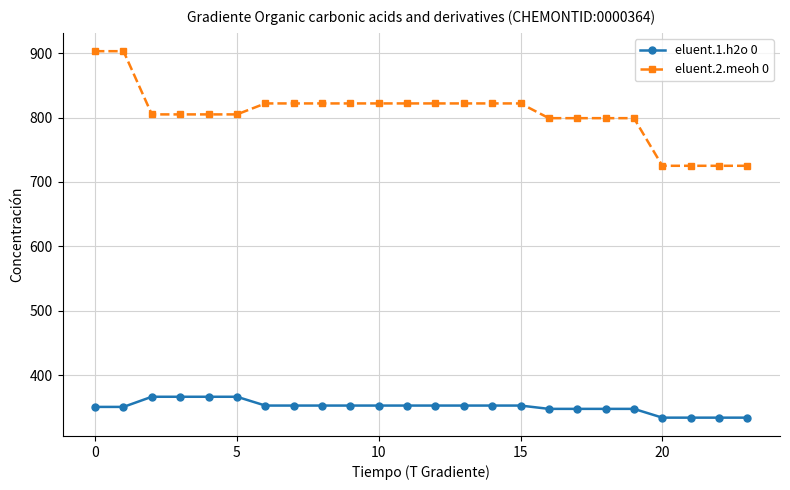

List the series in order of their overall mean, lowest first.

eluent.1.h2o 0, eluent.2.meoh 0